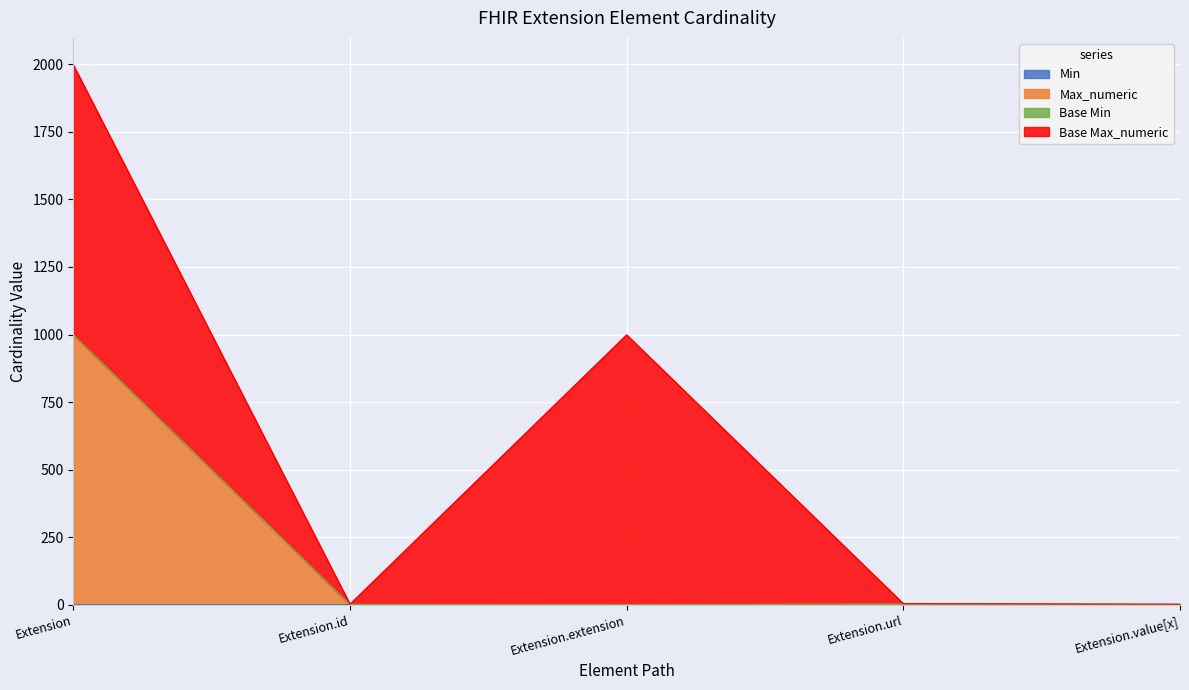

Which category has the lowest value across all series?

Extension